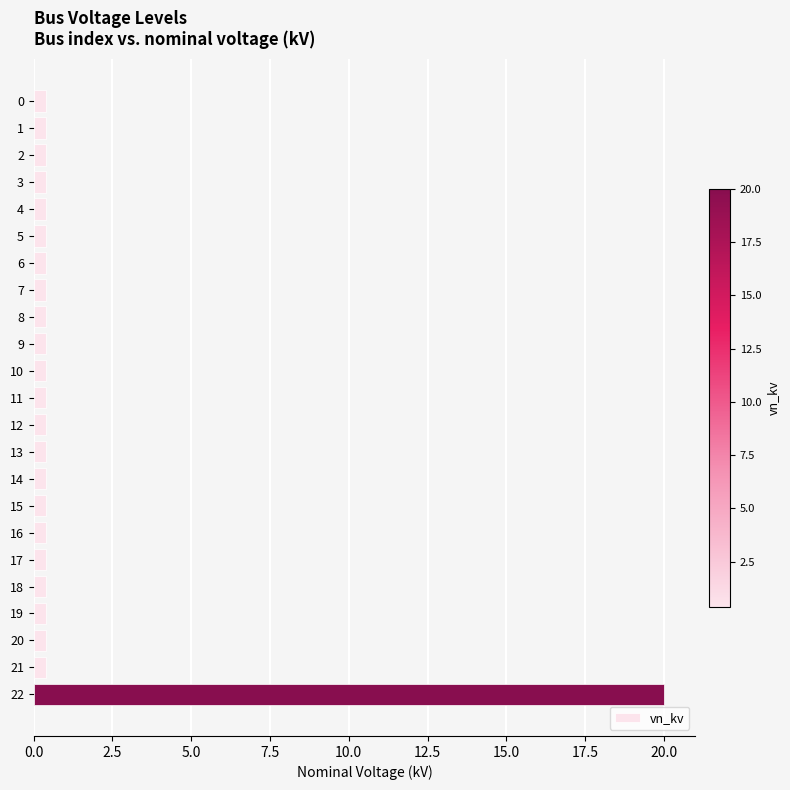

What is the difference between the maximum and minimum values?

19.6